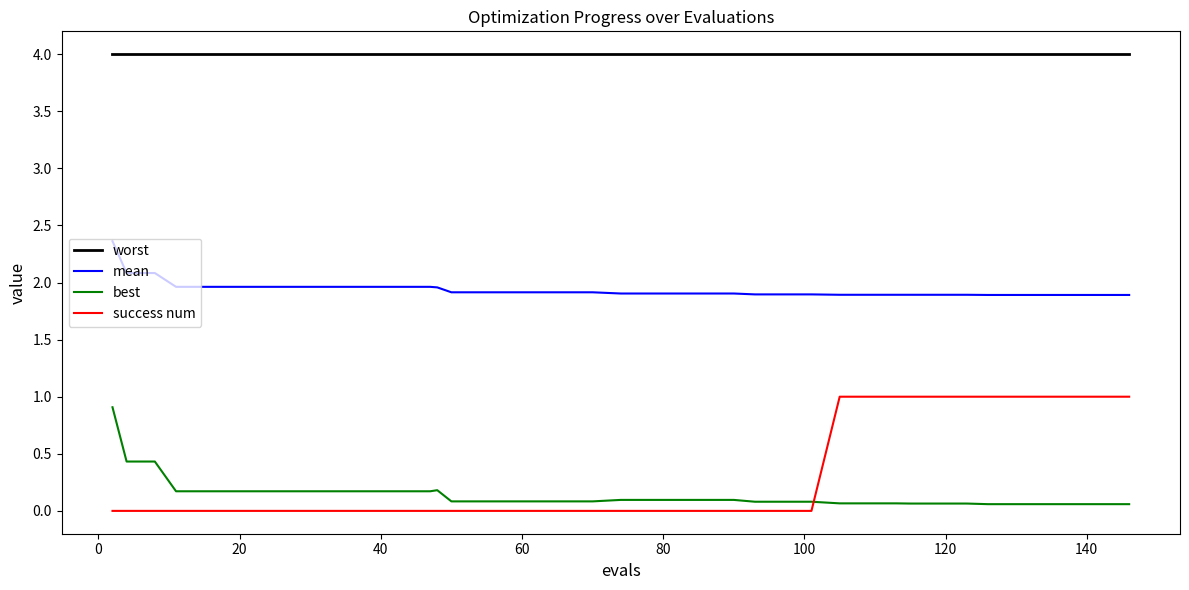

Does the chart display data point markers on the line(s)?

No